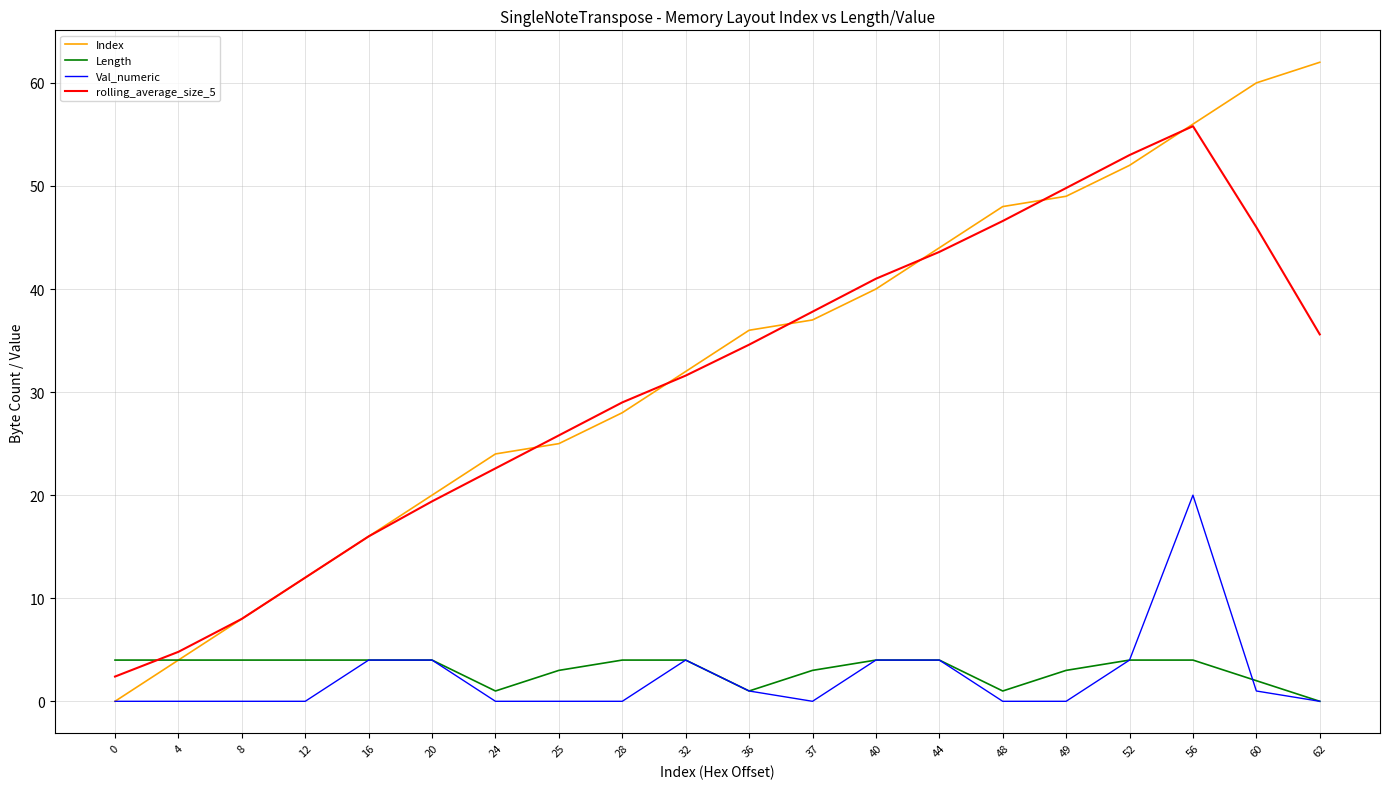

What is the difference between the rolling_average_size_5 values at 48 and 16?

30.6